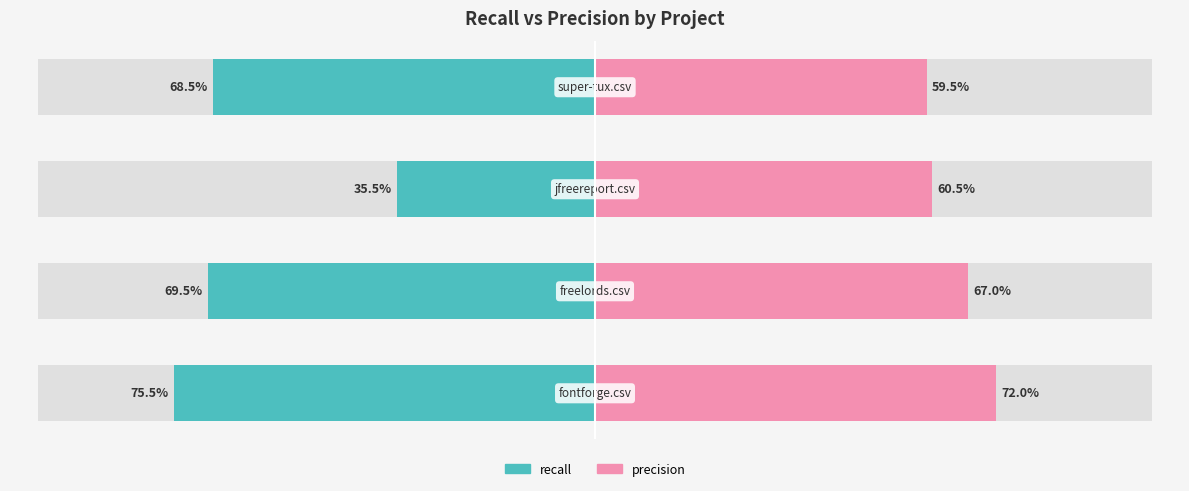

Rank the series at 2 from lowest to highest value.

recall, precision